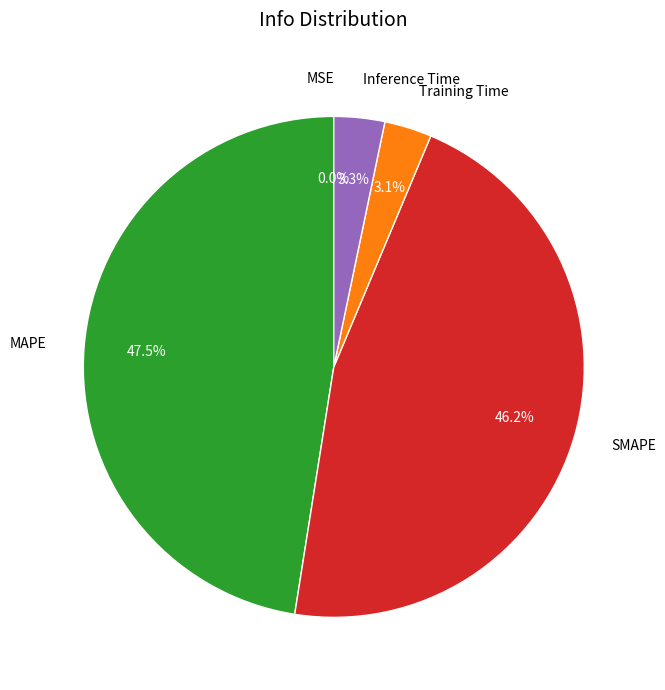

To the nearest percent, what is the difference between the largest and smallest slice percentages?

48%